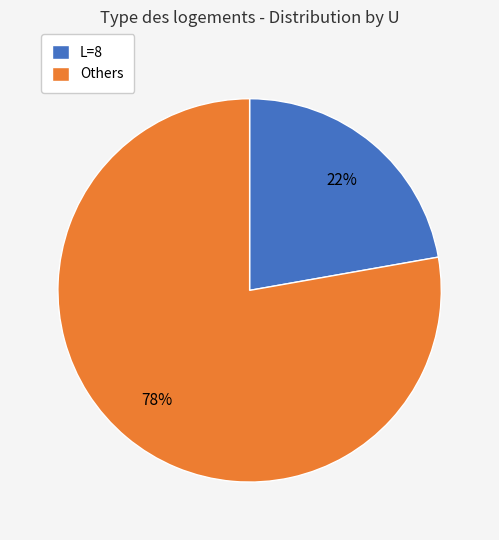

To the nearest percent, what is the difference between the largest and smallest slice percentages?

56%